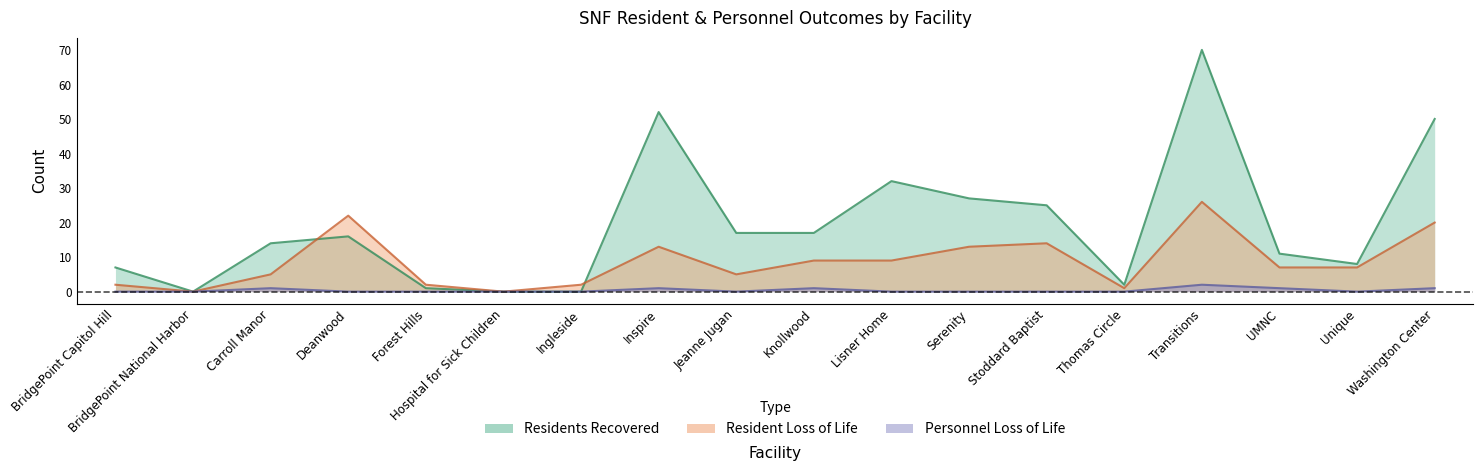

What is the difference between the Residents Recovered values at Transitions and Serenity?

43